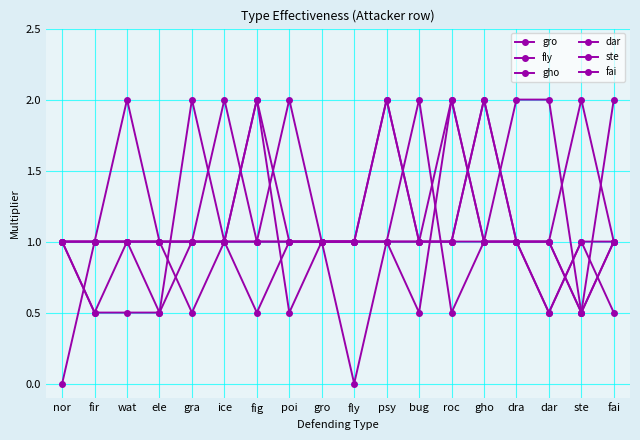

Reading left to right, what are all the values shown in this chart?

gro: nor=1.0	fir=1.0	wat=2.0	ele=1.0	gra=0.5	ice=1.0	fig=1.0	poi=2.0	gro=1.0	fly=0.0	psy=1.0	bug=0.5	roc=2.0	gho=1.0	dra=1.0	dar=1.0	ste=2.0	fai=1.0
fly: nor=1.0	fir=1.0	wat=1.0	ele=0.5	gra=2.0	ice=1.0	fig=2.0	poi=1.0	gro=1.0	fly=1.0	psy=1.0	bug=2.0	roc=0.5	gho=1.0	dra=1.0	dar=1.0	ste=0.5	fai=1.0
gho: nor=0.0	fir=1.0	wat=1.0	ele=1.0	gra=1.0	ice=1.0	fig=1.0	poi=1.0	gro=1.0	fly=1.0	psy=2.0	bug=1.0	roc=1.0	gho=2.0	dra=1.0	dar=0.5	ste=1.0	fai=1.0
dar: nor=1.0	fir=1.0	wat=1.0	ele=1.0	gra=1.0	ice=1.0	fig=0.5	poi=1.0	gro=1.0	fly=1.0	psy=2.0	bug=1.0	roc=1.0	gho=2.0	dra=1.0	dar=0.5	ste=1.0	fai=0.5
ste: nor=1.0	fir=0.5	wat=0.5	ele=0.5	gra=1.0	ice=2.0	fig=1.0	poi=1.0	gro=1.0	fly=1.0	psy=1.0	bug=1.0	roc=2.0	gho=1.0	dra=1.0	dar=1.0	ste=0.5	fai=2.0
fai: nor=1.0	fir=0.5	wat=1.0	ele=1.0	gra=1.0	ice=1.0	fig=2.0	poi=0.5	gro=1.0	fly=1.0	psy=1.0	bug=1.0	roc=1.0	gho=1.0	dra=2.0	dar=2.0	ste=0.5	fai=1.0